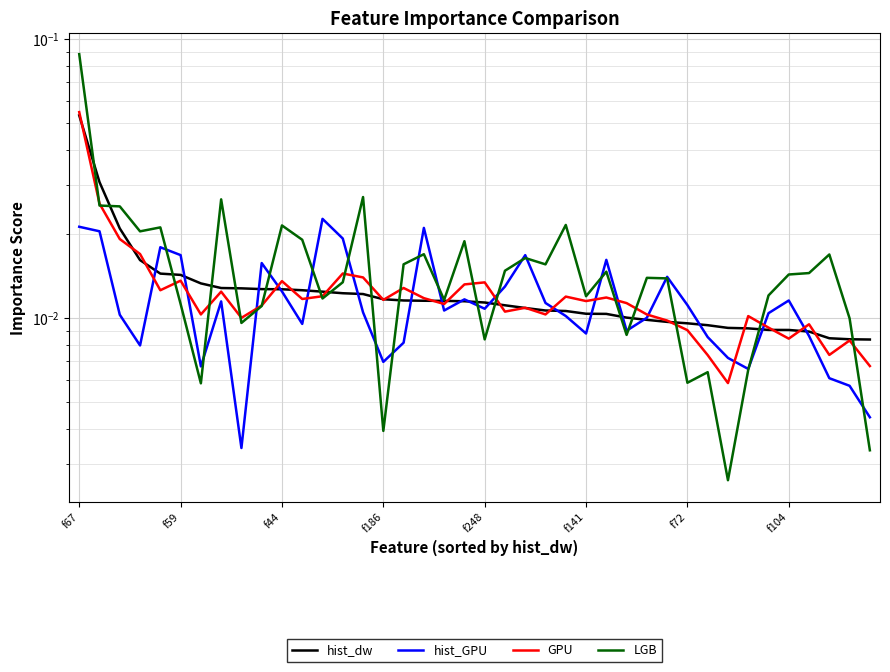

Which series has the largest total across all categories?

LGB